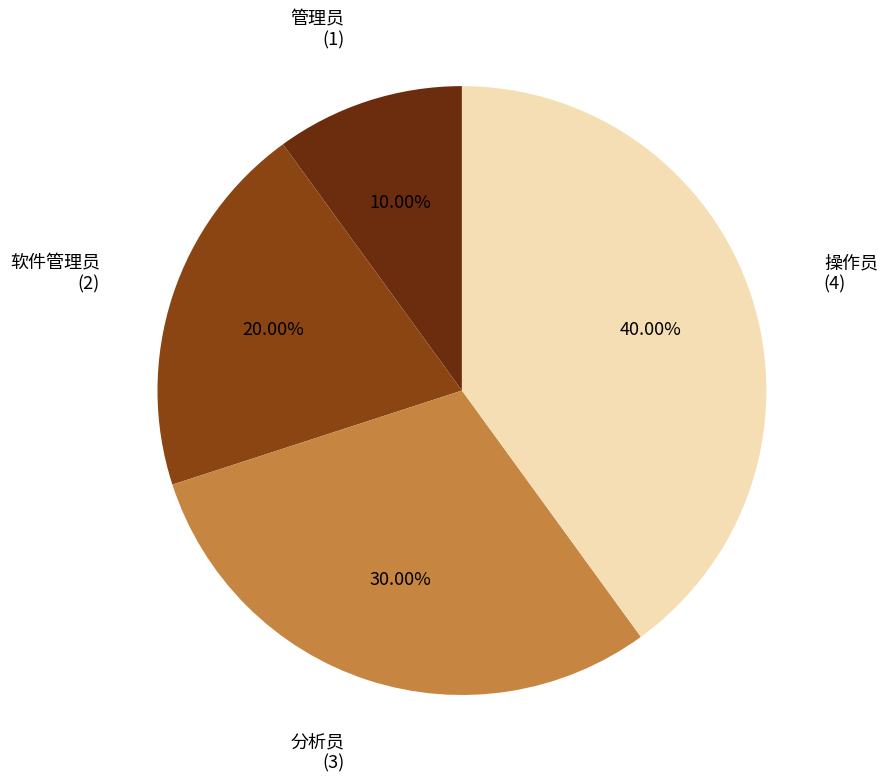

How many segments does this pie chart have?

4